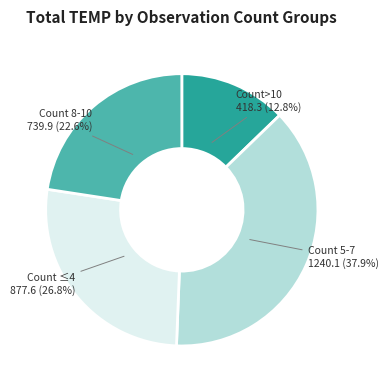

Is there a majority slice in this chart?

No